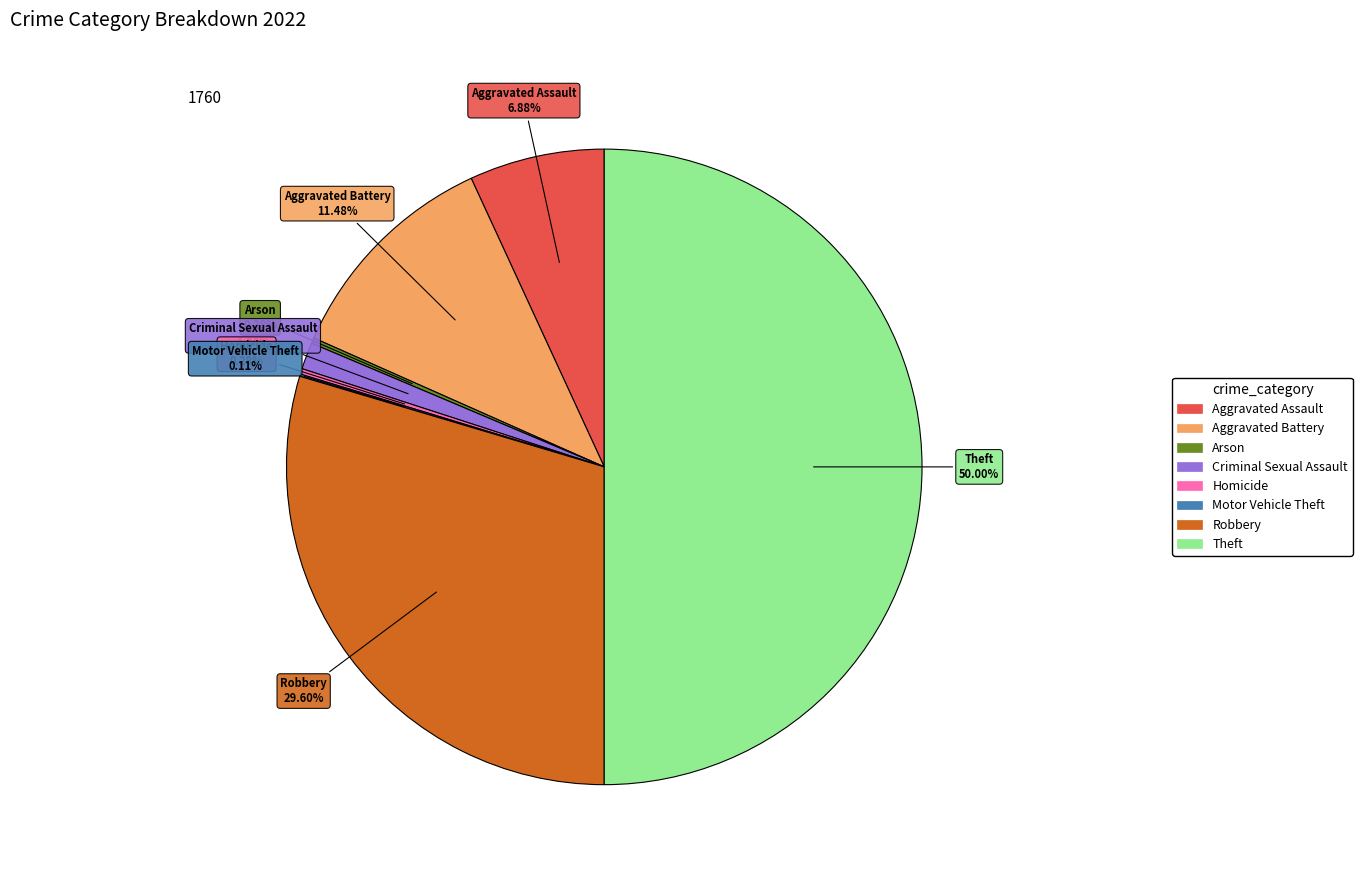

True or false: Theft accounts for 42% of the total.

False